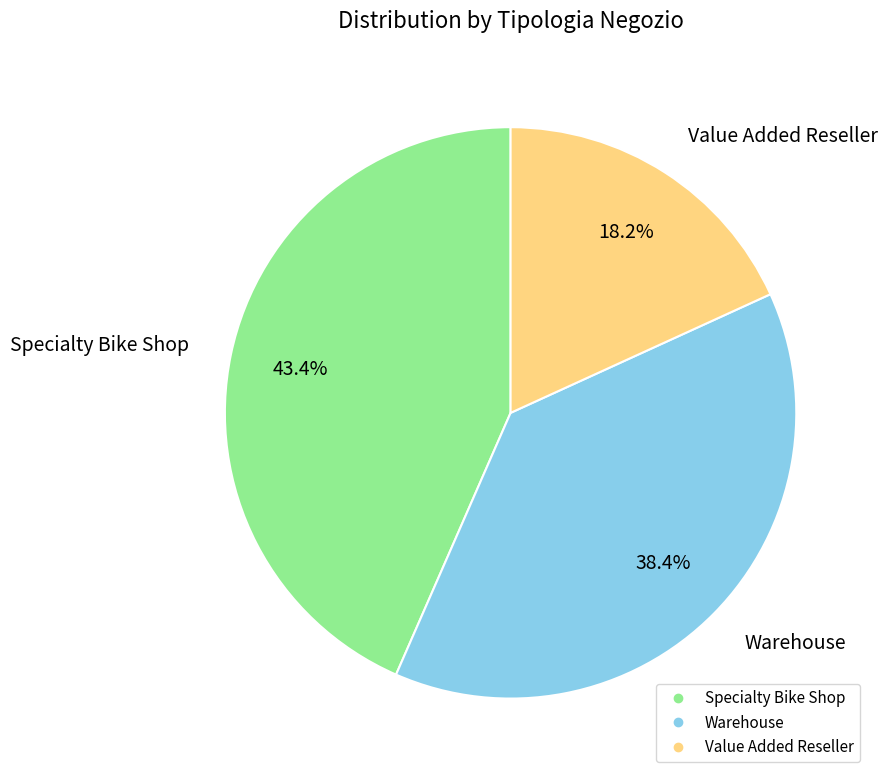

To the nearest percent, what is the difference between the largest and smallest slice percentages?

25%